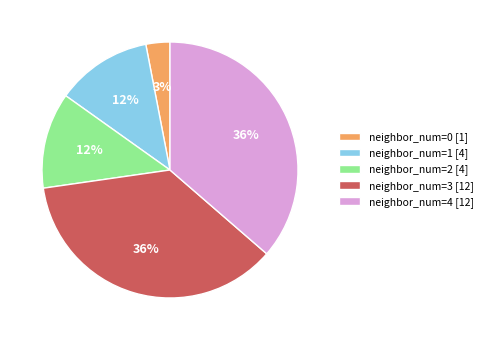

The neighbor_num=1 [4] slice represents 12% of the pie. True or false?

True